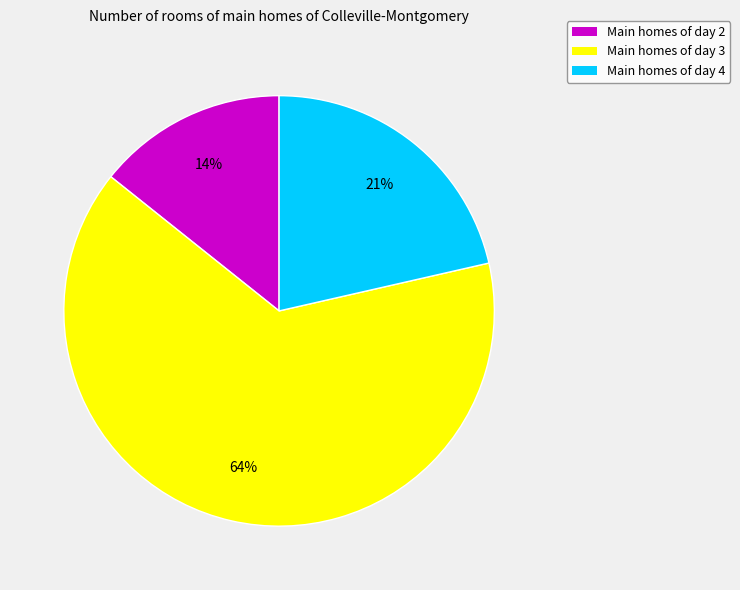

What is the ratio of the value at Main homes of day 4 to the value at Main homes of day 2?

1.5